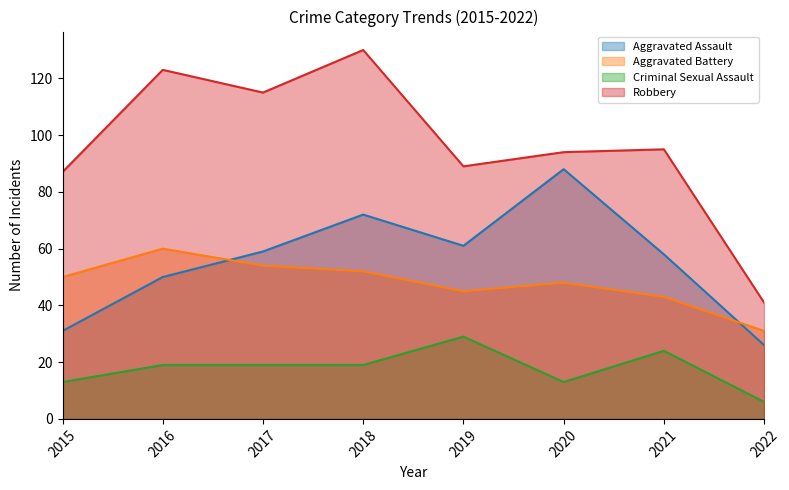

Which label corresponds to the smallest value in the chart?

2022